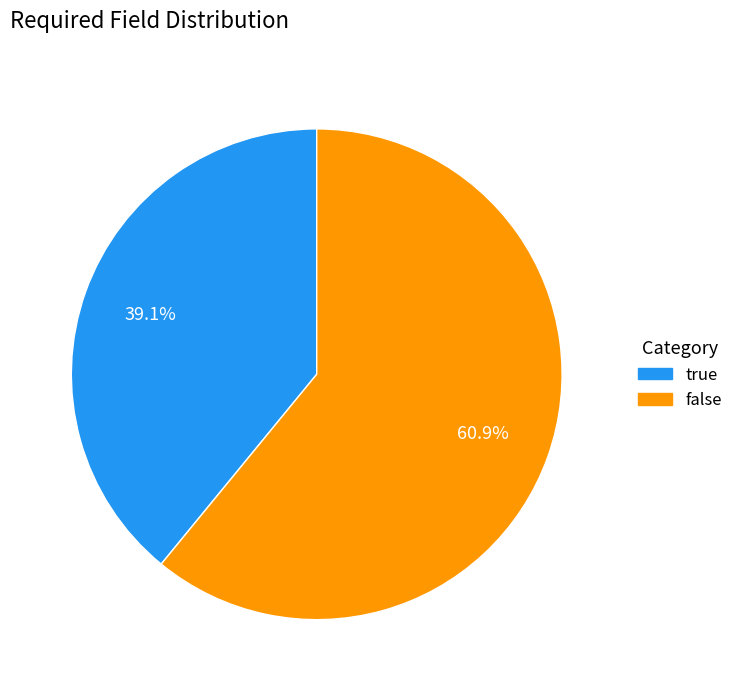

Is there a majority slice in this chart?

Yes